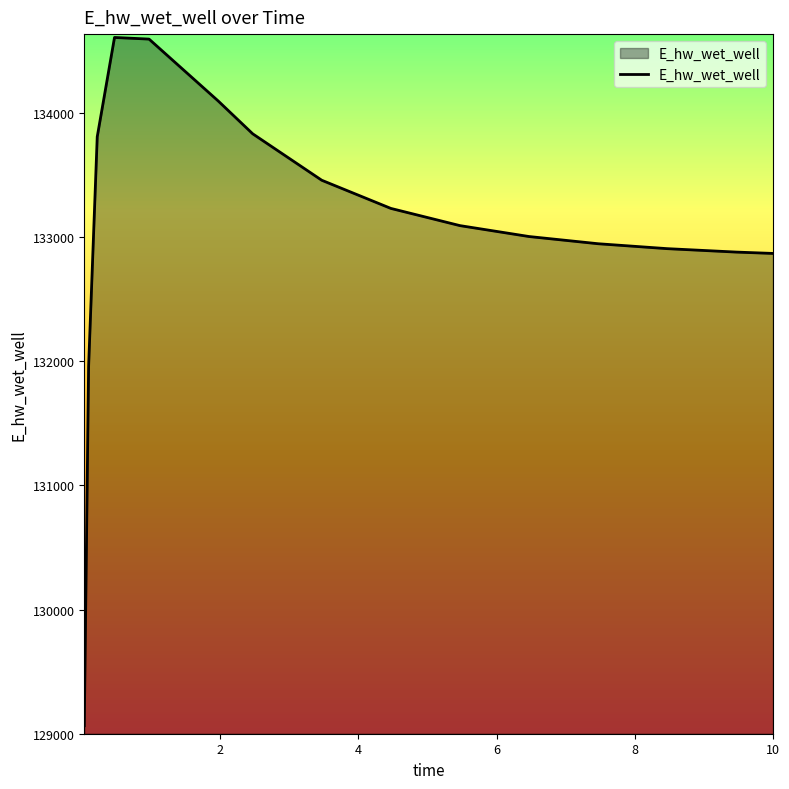

What is the greatest value displayed?

134609.9